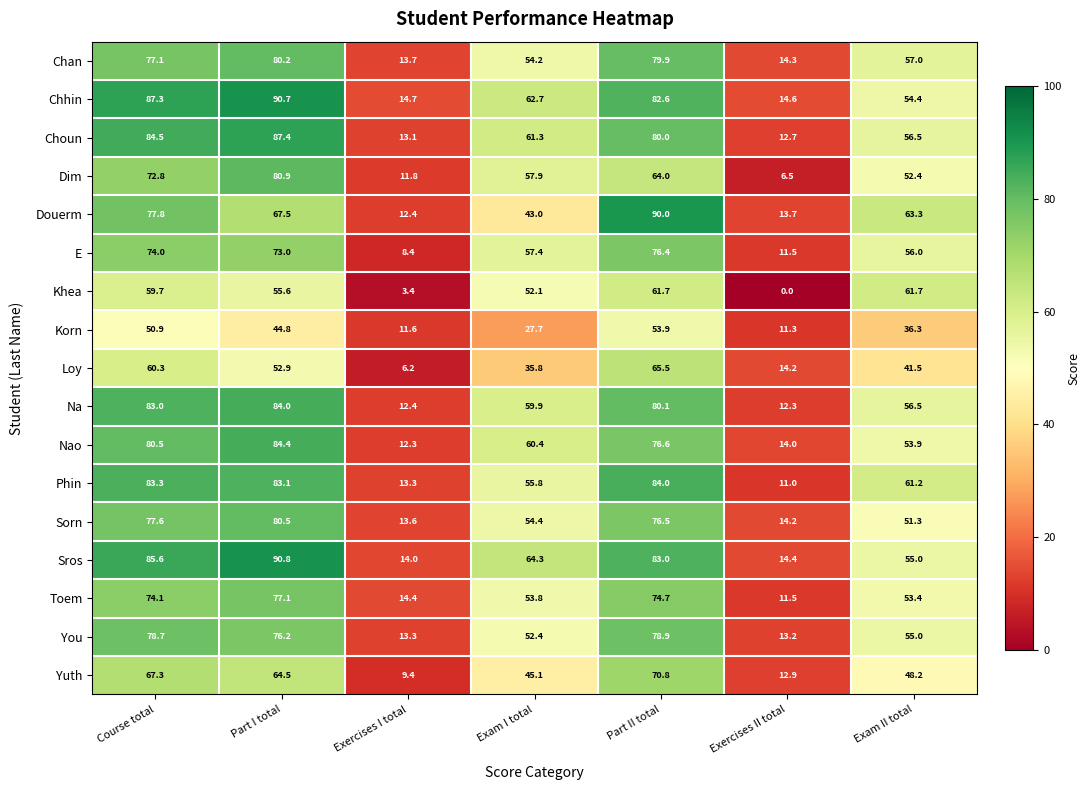

How many data points does each series have?

7